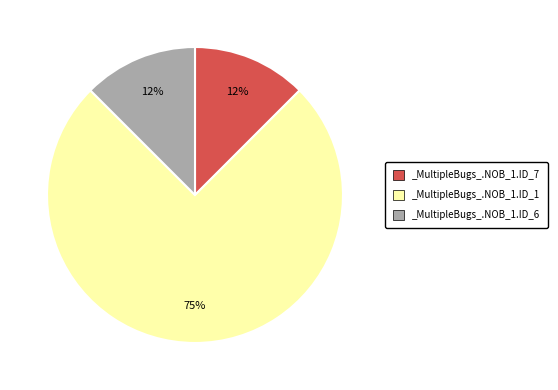

Do _MultipleBugs_.NOB_1.ID_6 and _MultipleBugs_.NOB_1.ID_1 together represent more than half of the pie?

Yes